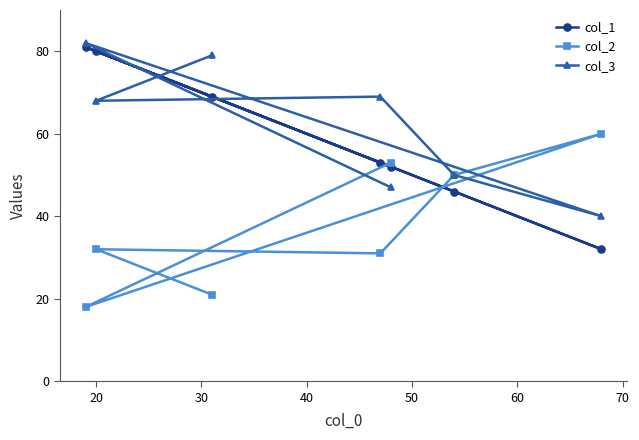

At how many categories does at least one series exceed 70?

3